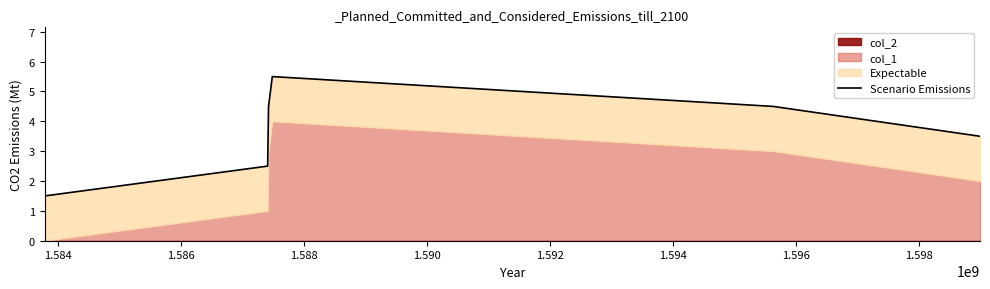

How many values exceed 4?

3